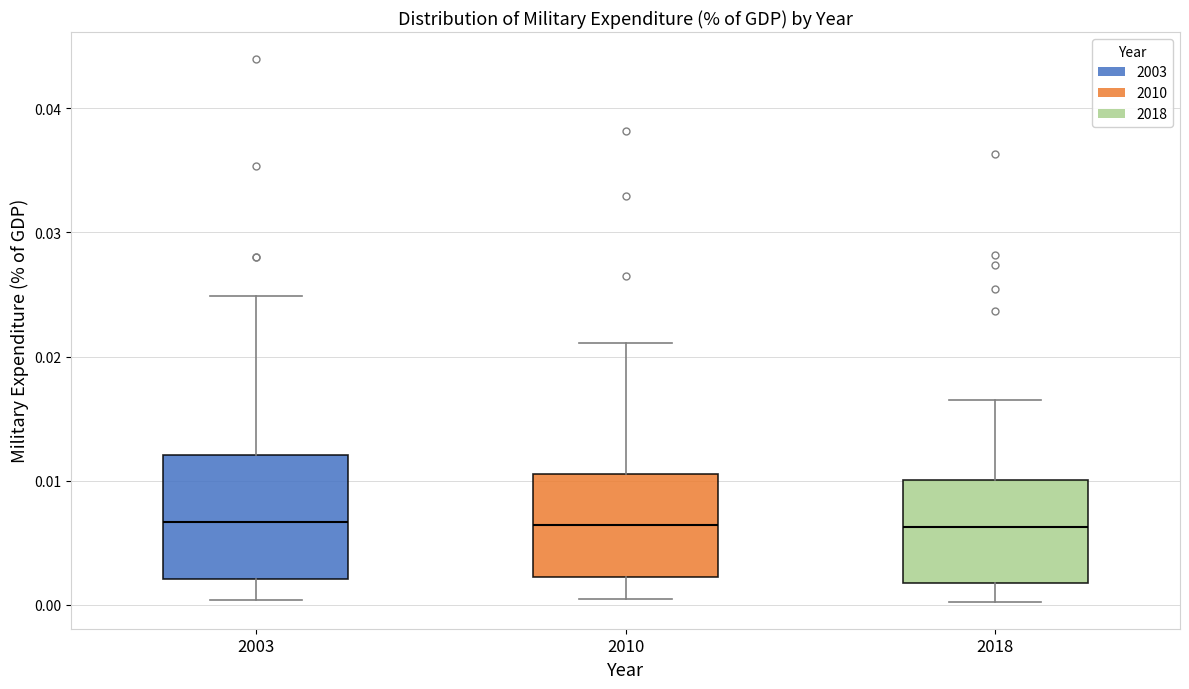

Reading left to right, transcribe this box plot: for each box, give where its median line is, the range the box spans, and where its two whiskers end, as read against the y-axis. The values are not printed on the chart, so give them approximately, as read against the axis.

2003: median 0.007, box 0.002 to 0.012, whiskers 0.000 to 0.025
2010: median 0.006, box 0.002 to 0.011, whiskers 0.000 to 0.021
2018: median 0.006, box 0.002 to 0.010, whiskers 0.000 to 0.017